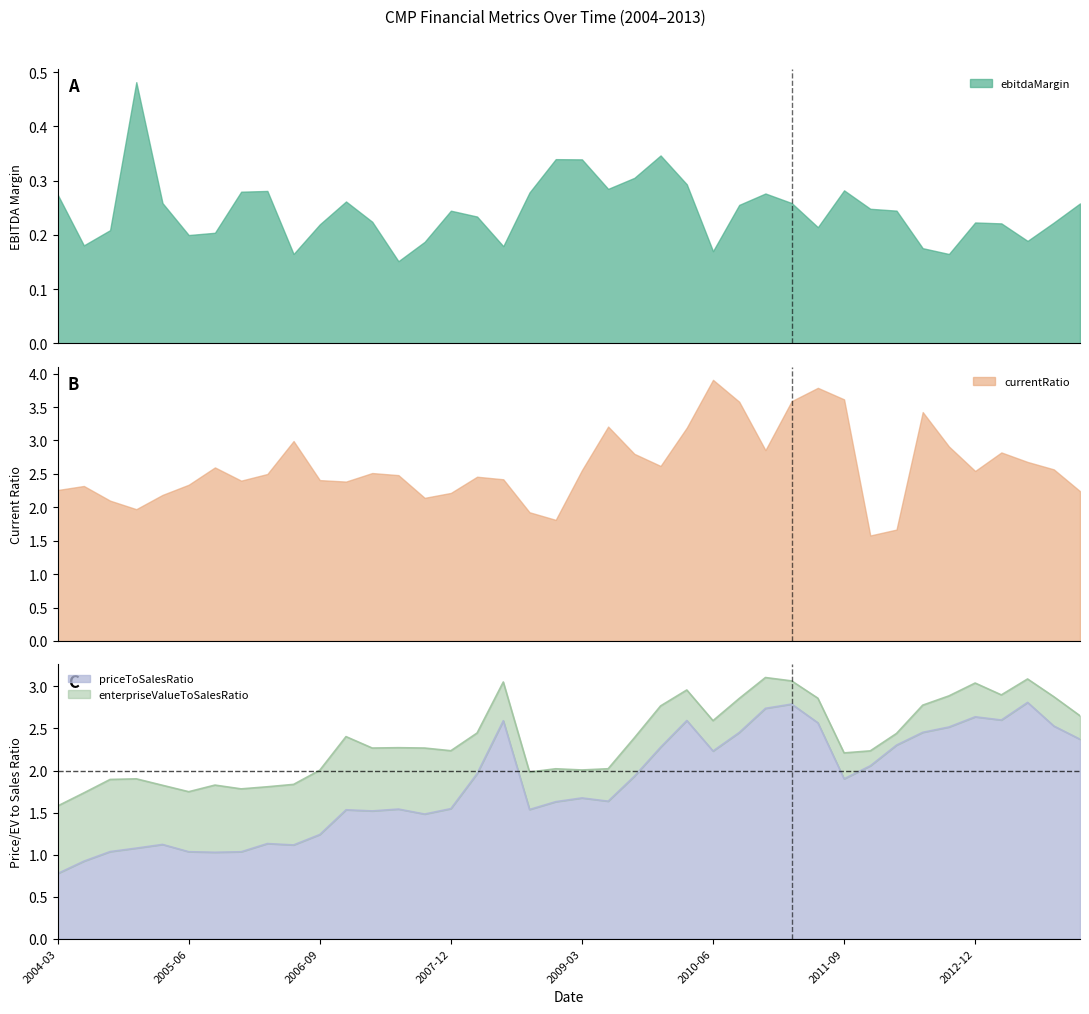

At which label does priceToSalesRatio reach its minimum?

2004-03